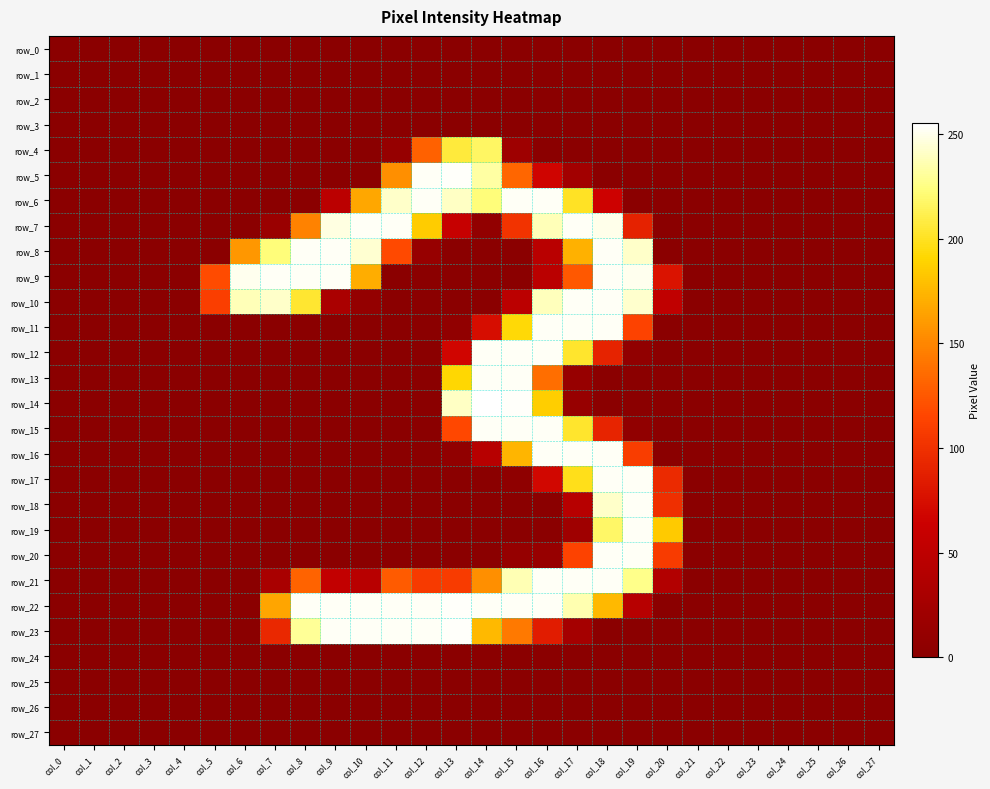

True or false: row_21 has a value of 0 at col_0.

True